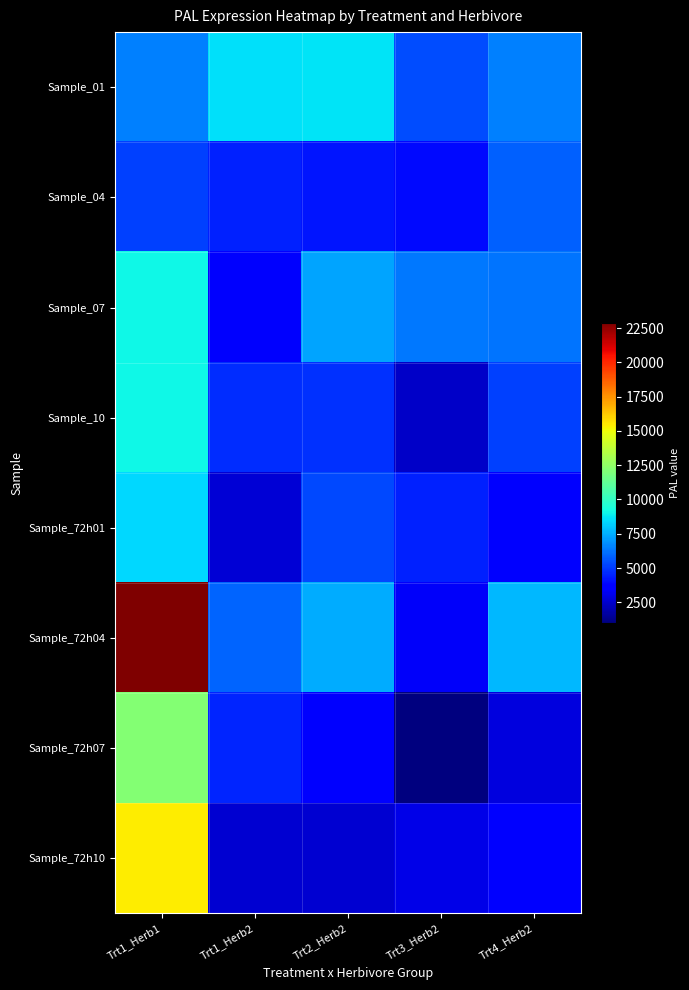

Between Trt1_Herb1 and Trt4_Herb2, which is larger?

Trt1_Herb1